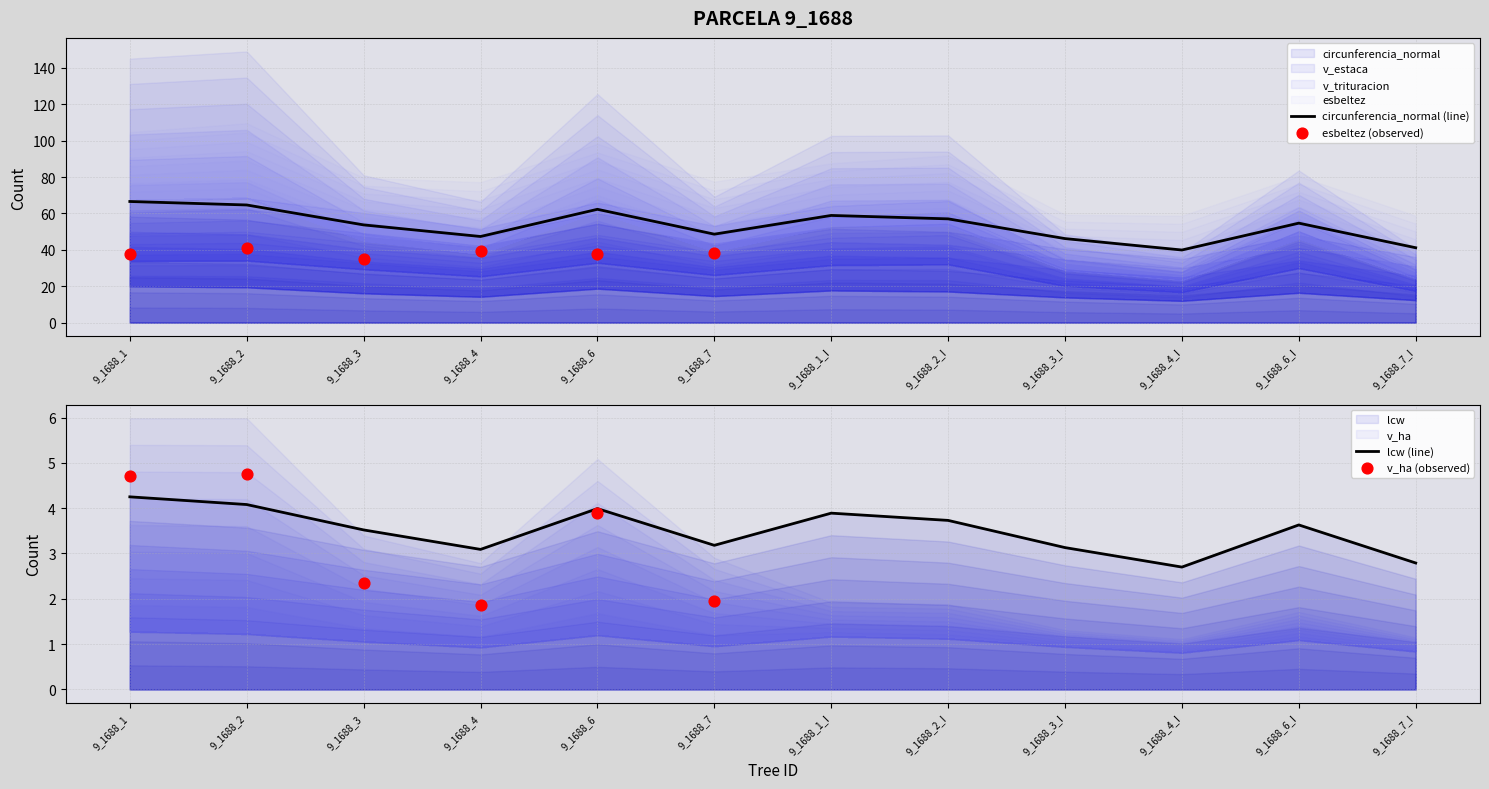

Which series reaches the minimum Y coordinate?

v_ha